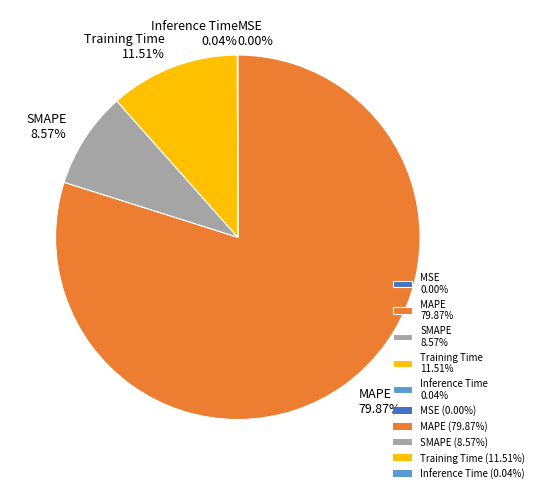

What is the largest slice in the pie chart?

MAPE